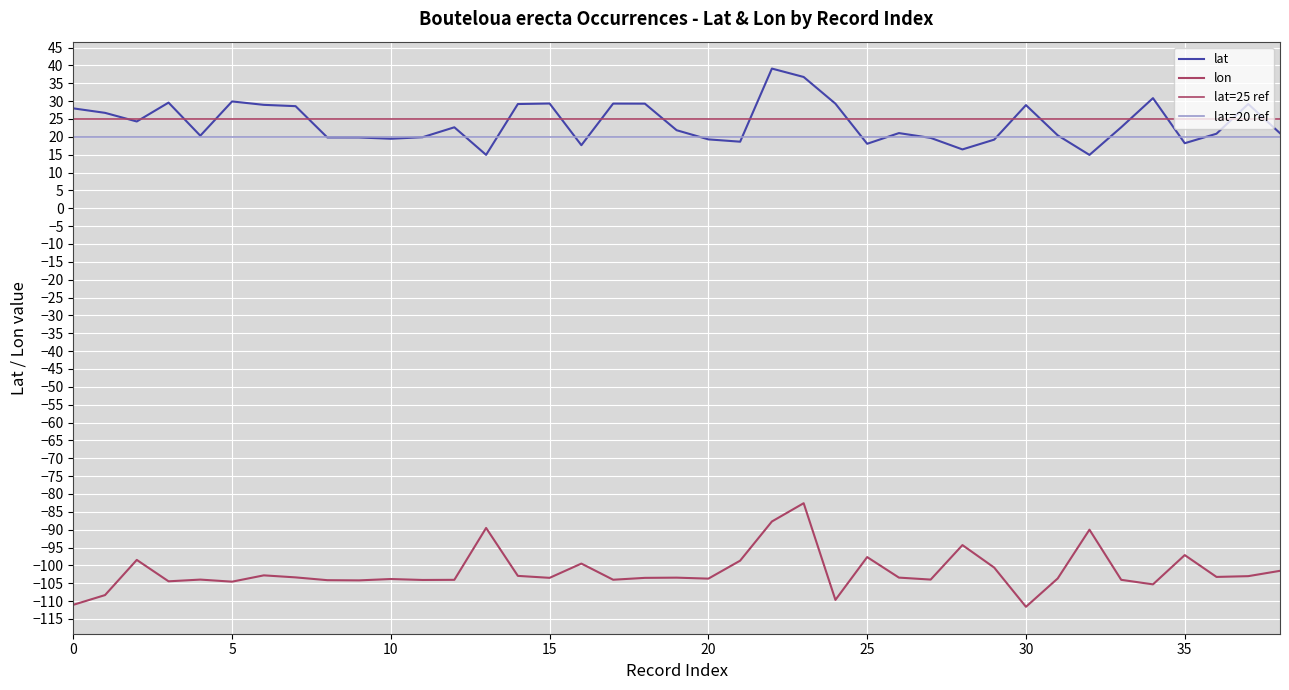

Is it true that lon equals -105.3 at 34?

True